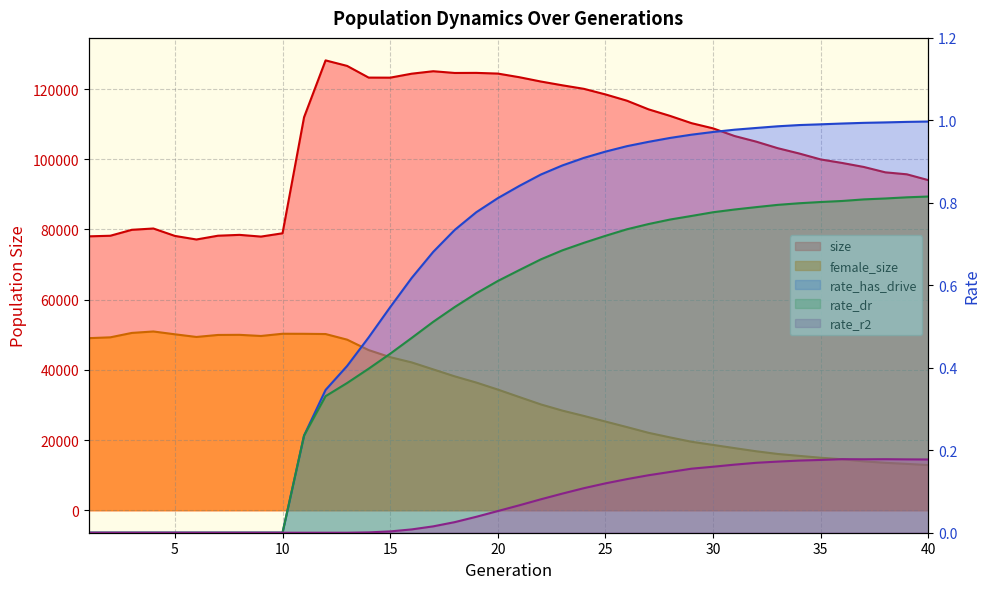

Reading left to right, list all the values displayed in this chart.

size: 1=78046.0	2=78214.0	3=79909.0	4=80280.0	5=78166.0	6=77148.0	7=78224.0	8=78466.0	9=77975.0	10=78916.0	11=111983.0	12=128184.0	13=126610.0	14=123280.0	15=123260.0	16=124392.0	17=125093.0	18=124599.0	19=124623.0	20=124426.0	21=123388.0	22=122160.0	23=121082.0	24=120077.0	25=118489.0	26=116694.0	27=114238.0	28=112369.0	29=110293.0	30=108814.0	31=106627.0	32=105036.0	33=103170.0	34=101651.0	35=99959.0	36=98948.0	37=97815.0	38=96285.0	39=95722.0	40=94060.0
female_size: 1=49031.0	2=49269.0	3=50525.0	4=50935.0	5=50132.0	6=49374.0	7=49943.0	8=49978.0	9=49654.0	10=50287.0	11=50272.0	12=50207.0	13=48608.0	14=45635.0	15=43618.0	16=42122.0	17=40135.0	18=38146.0	19=36383.0	20=34383.0	21=32256.0	22=30151.0	23=28386.0	24=26869.0	25=25273.0	26=23690.0	27=22064.0	28=20755.0	29=19510.0	30=18610.0	31=17697.0	32=16804.0	33=16037.0	34=15491.0	35=14954.0	36=14528.0	37=13929.0	38=13513.0	39=13209.0	40=12866.0
rate_has_drive: 1=0.0	2=0.0	3=0.0	4=0.0	5=0.0	6=0.0	7=0.0	8=0.0	9=0.0	10=0.0	11=0.2	12=0.3	13=0.4	14=0.5	15=0.5	16=0.6	17=0.7	18=0.7	19=0.8	20=0.8	21=0.8	22=0.9	23=0.9	24=0.9	25=0.9	26=0.9	27=0.9	28=1.0	29=1.0	30=1.0	31=1.0	32=1.0	33=1.0	34=1.0	35=1.0	36=1.0	37=1.0	38=1.0	39=1.0	40=1.0
rate_dr: 1=0.0	2=0.0	3=0.0	4=0.0	5=0.0	6=0.0	7=0.0	8=0.0	9=0.0	10=0.0	11=0.2	12=0.3	13=0.4	14=0.4	15=0.4	16=0.5	17=0.5	18=0.5	19=0.6	20=0.6	21=0.6	22=0.7	23=0.7	24=0.7	25=0.7	26=0.7	27=0.7	28=0.8	29=0.8	30=0.8	31=0.8	32=0.8	33=0.8	34=0.8	35=0.8	36=0.8	37=0.8	38=0.8	39=0.8	40=0.8
rate_r2: 1=0.0	2=0.0	3=0.0	4=0.0	5=0.0	6=0.0	7=0.0	8=0.0	9=0.0	10=0.0	11=0.0	12=0.0	13=0.0	14=0.0	15=0.0	16=0.0	17=0.0	18=0.0	19=0.0	20=0.1	21=0.1	22=0.1	23=0.1	24=0.1	25=0.1	26=0.1	27=0.1	28=0.1	29=0.2	30=0.2	31=0.2	32=0.2	33=0.2	34=0.2	35=0.2	36=0.2	37=0.2	38=0.2	39=0.2	40=0.2